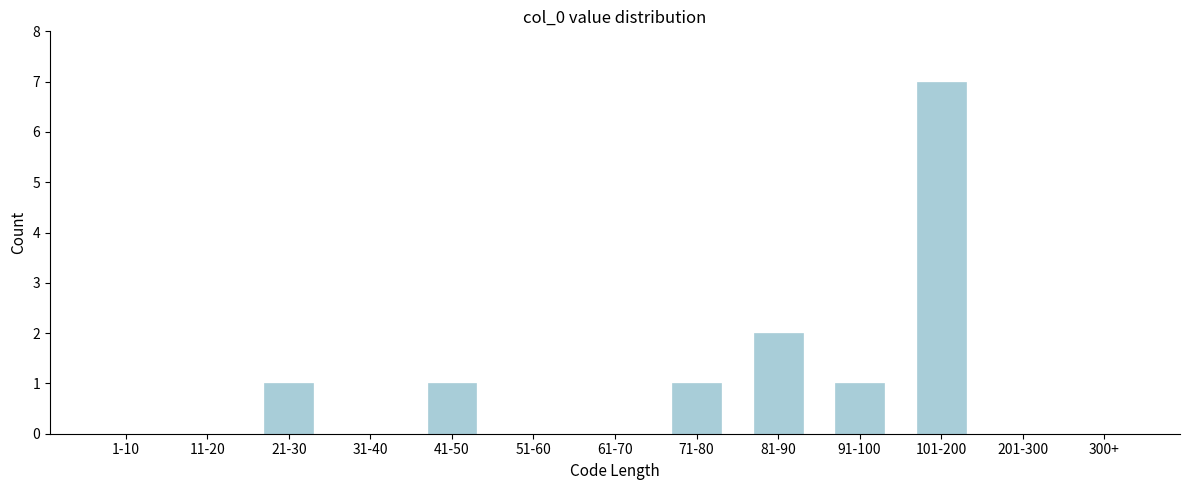

Reading left to right, extract all data points from this chart.

1-10=0	11-20=0	21-30=1	31-40=0	41-50=1	51-60=0	61-70=0	71-80=1	81-90=2	91-100=1	101-200=7	201-300=0	300+=0